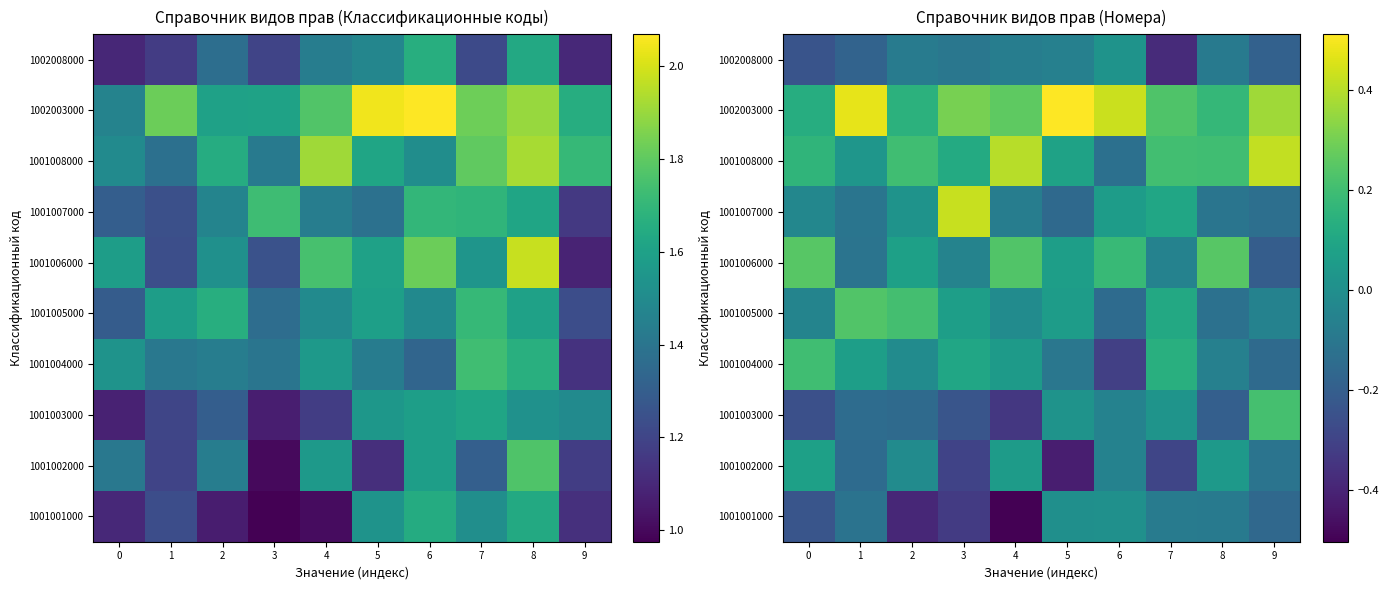

At 0, list the series in order from largest to smallest.

1001006000, 1001004000, 1001008000, 1002003000, 1001002000, 1001007000, 1001005000, 1001001000, 1002008000, 1001003000